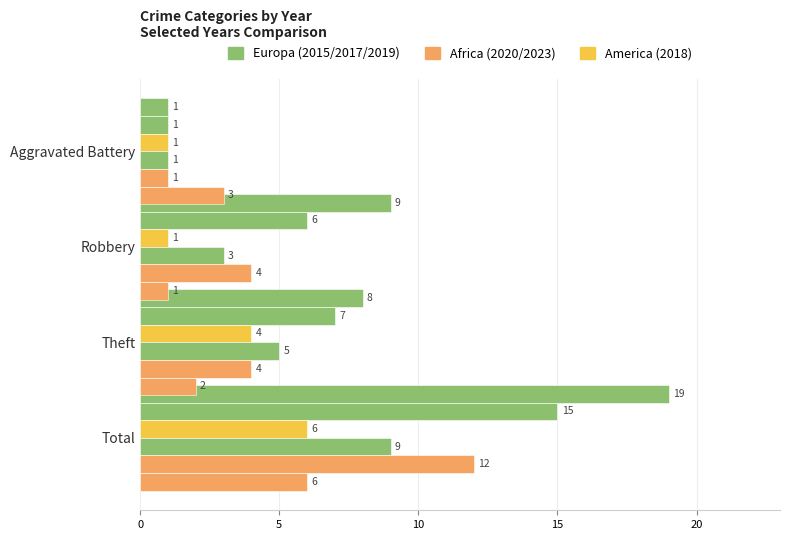

Between Robbery and Total, which is larger?

Total